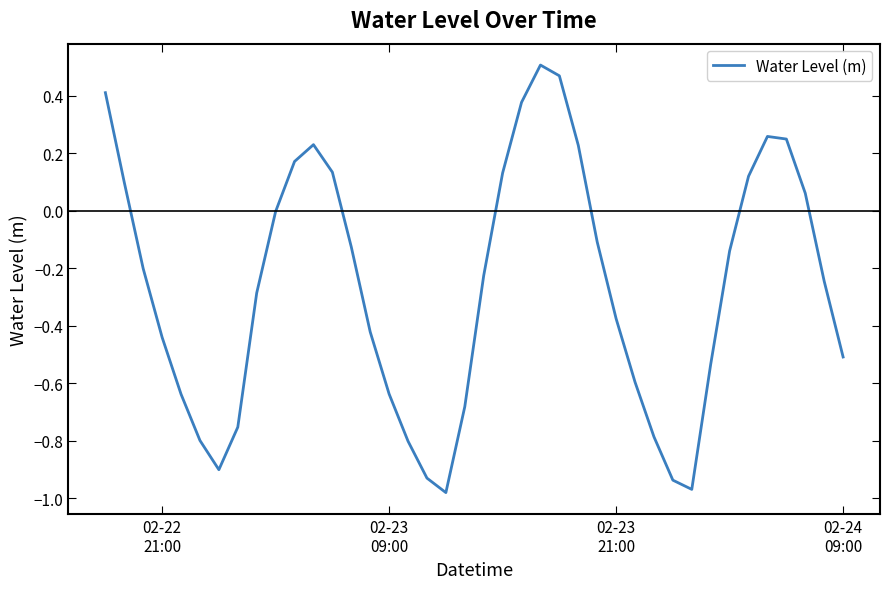

True or false: there are more than 1 points higher than both neighbors.

True